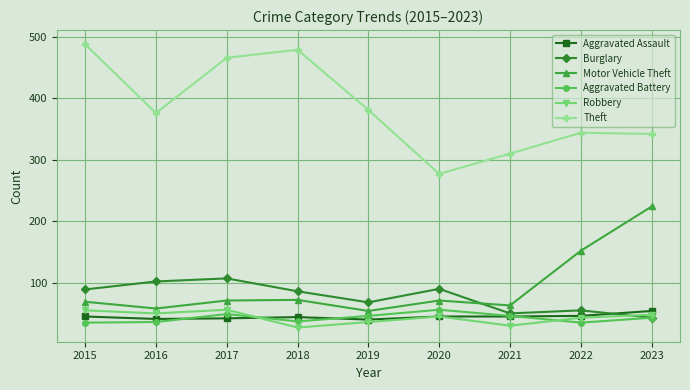

Does the chart have visible grid lines?

Yes